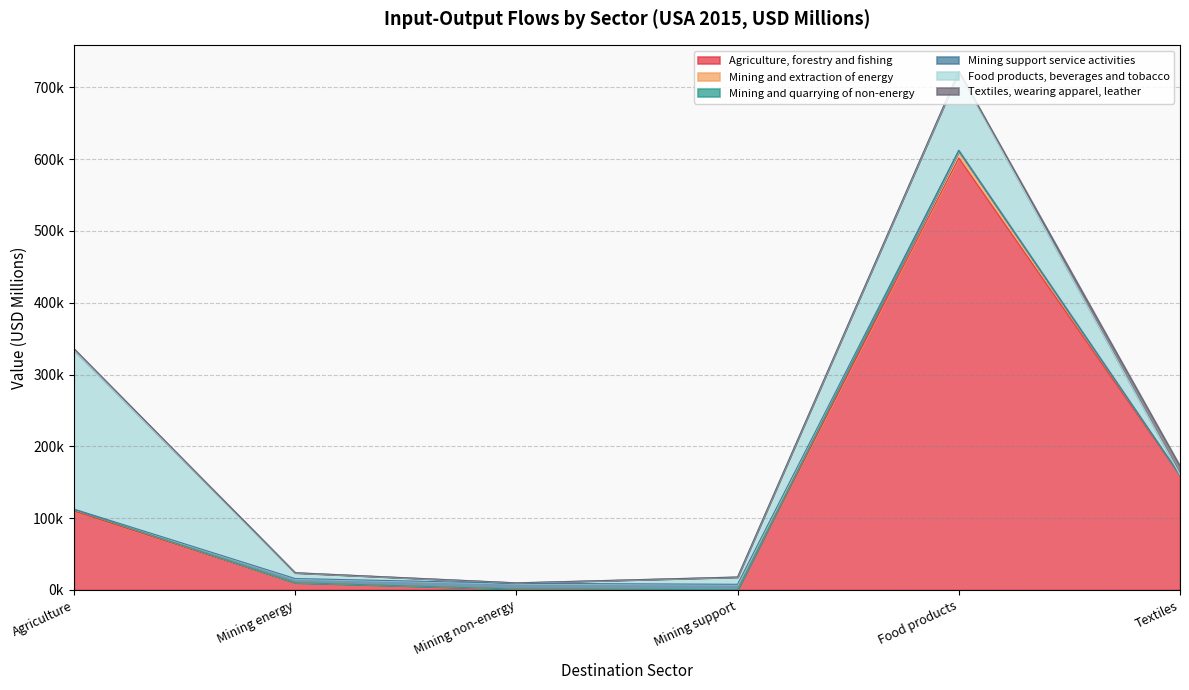

Between Food products and Agriculture, which is larger?

Food products